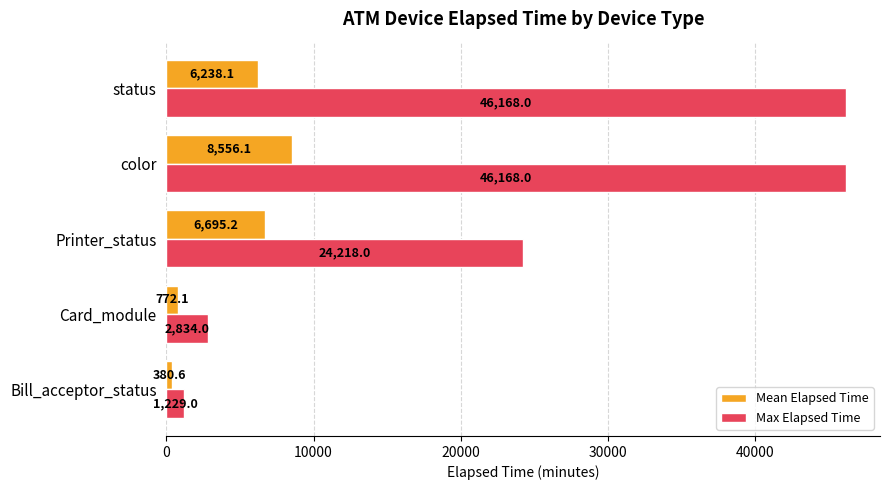

The value of Mean Elapsed Time at status is 6238.1. True or false?

True